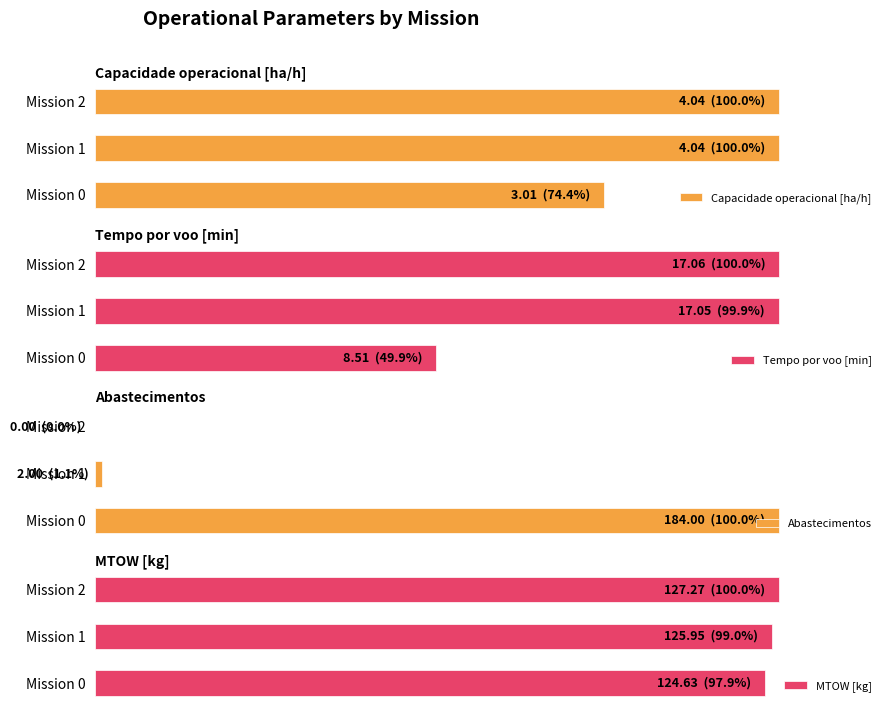

How many bars are there in each group?

4